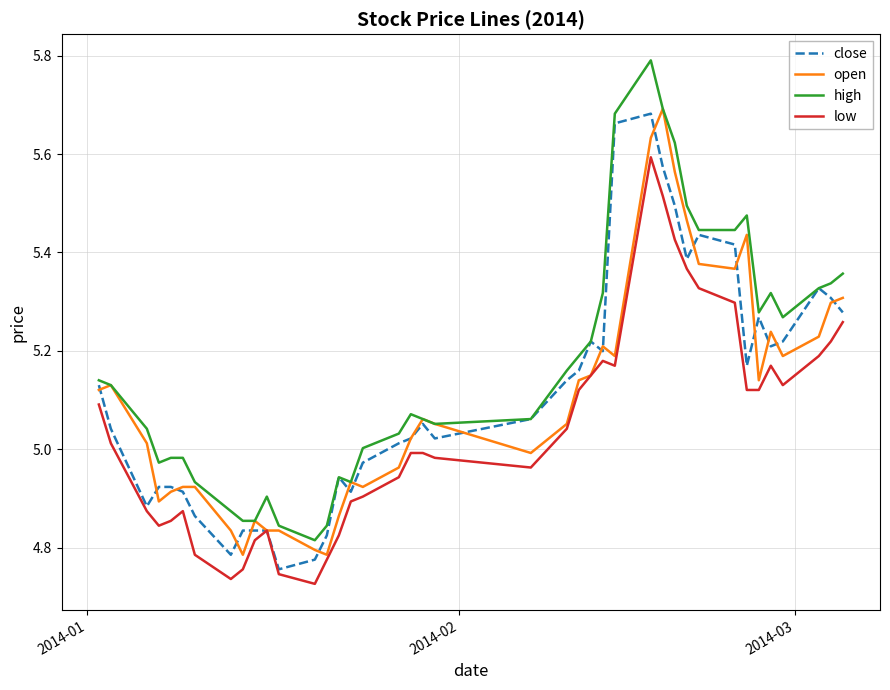

Which series has the widest spread of values?

high